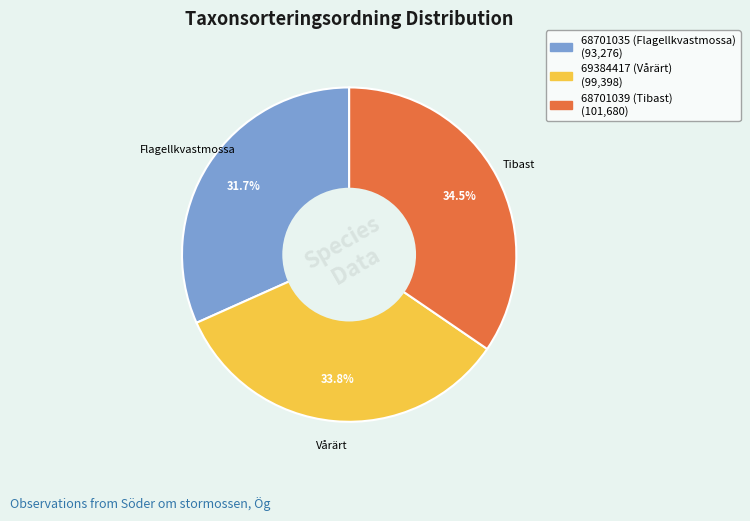

To the nearest percent, what is the difference between the 69384417 (Vårärt) and 68701039 (Tibast) slice percentages?

1%